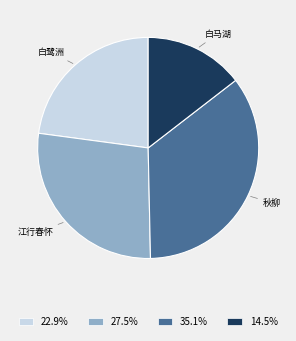

Does 22.9% account for over 50% of the chart?

No